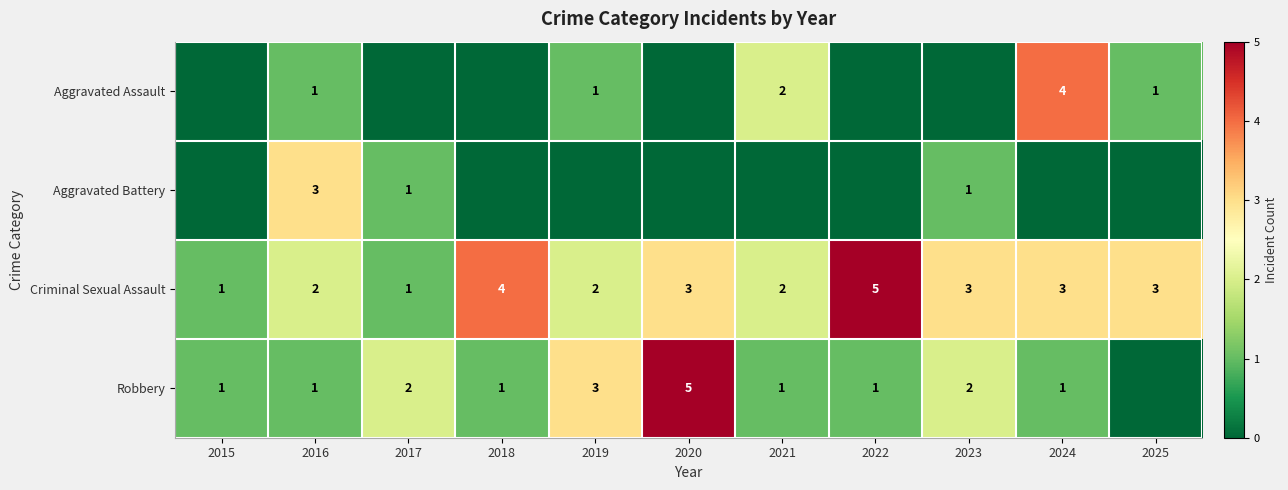

What is the difference between the highest and lowest values at 2021?

2